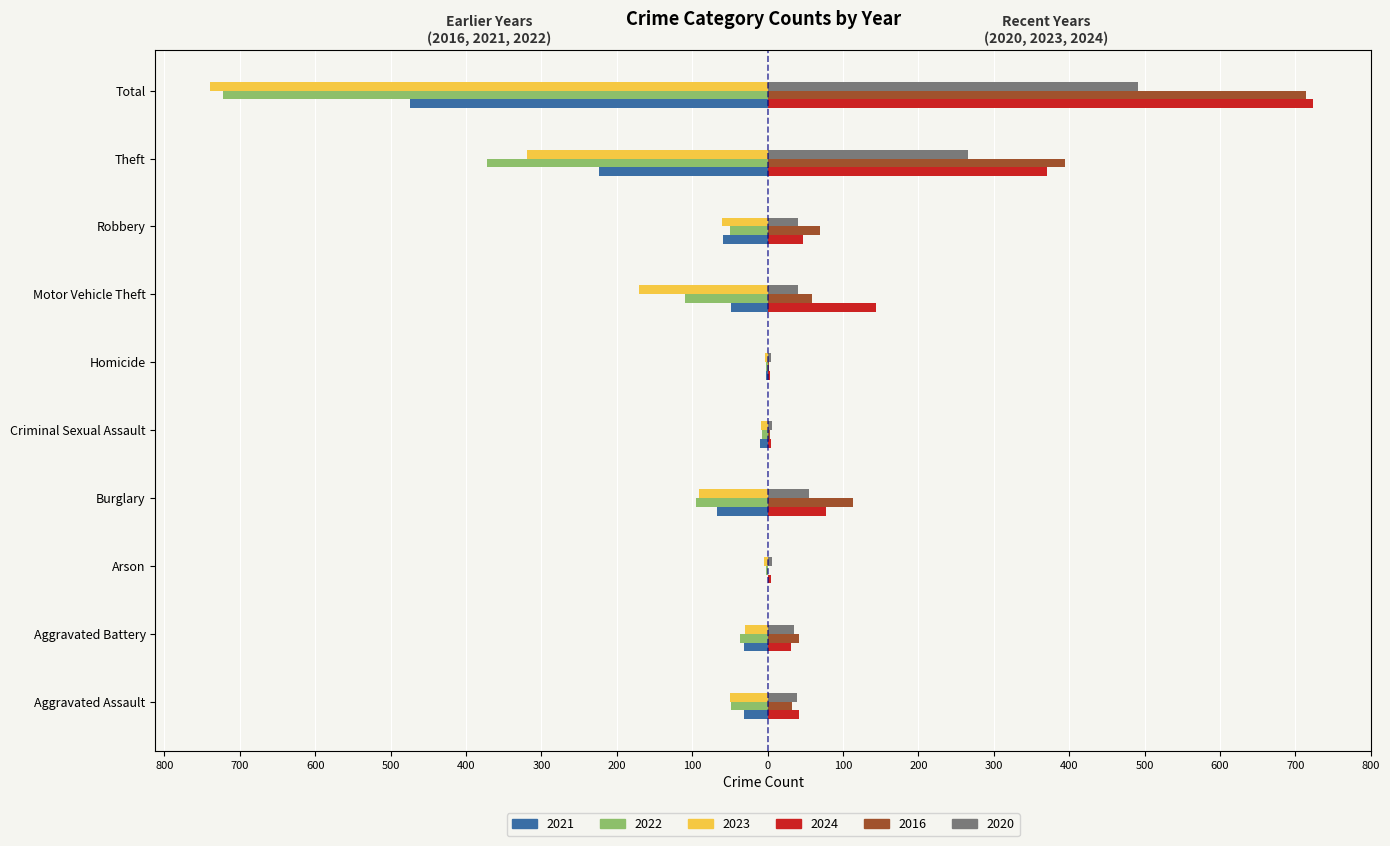

What are all the series names shown in the legend?

2021, 2022, 2023, 2024, 2016, 2020